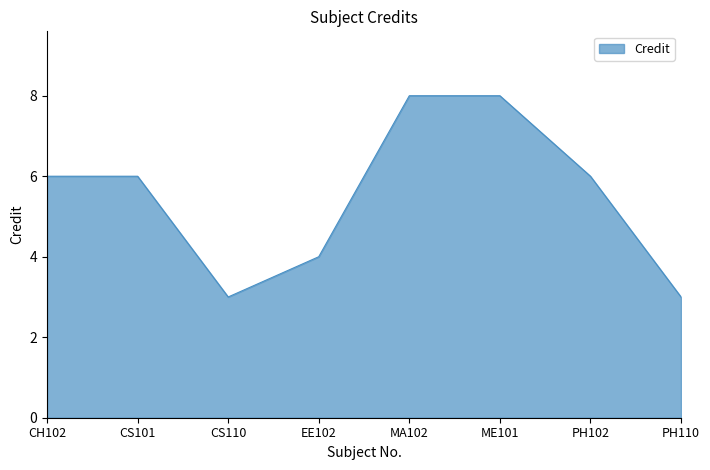

Is it true that the value at PH102 is 6?

True